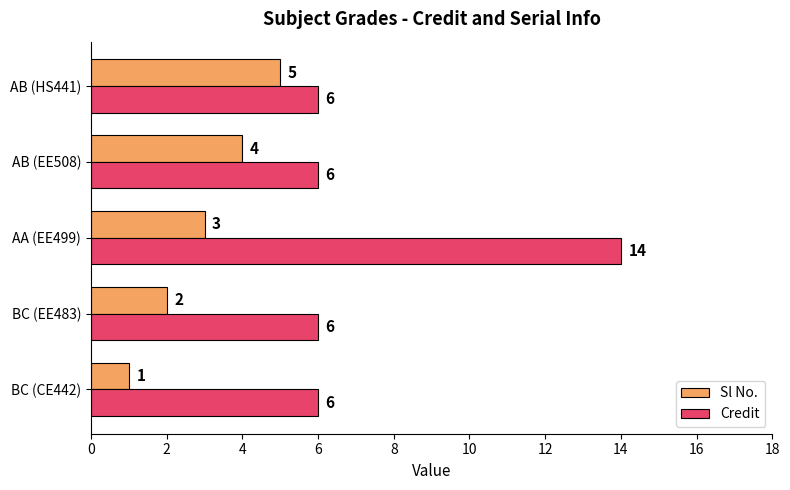

What is the minimum value for Credit?

6